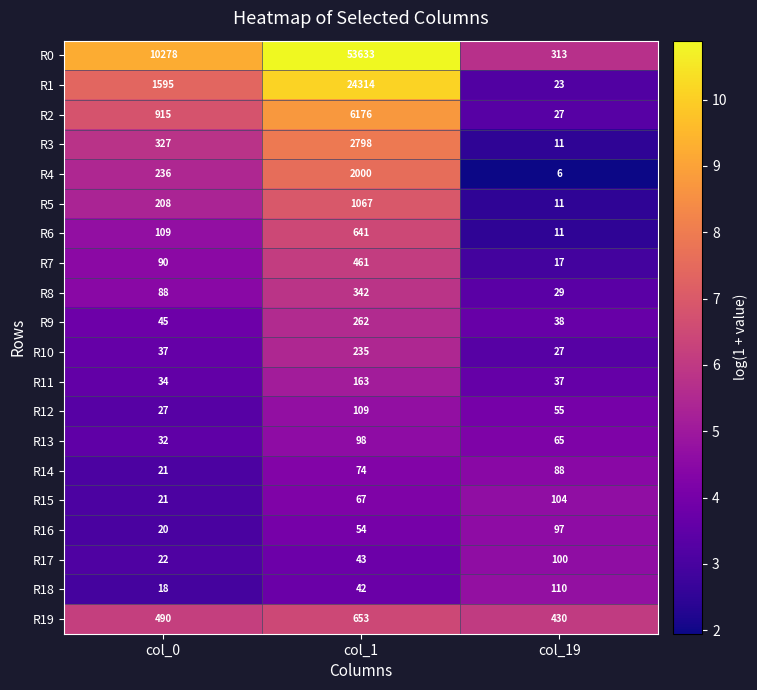

Is it true that R15 equals 22 at col_1?

False